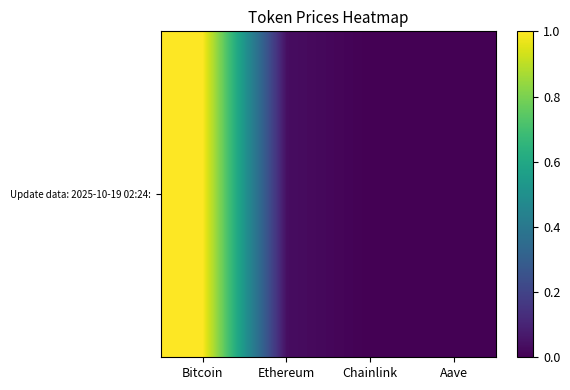

Reading left to right, what are all the values shown in this chart?

Bitcoin=1.0	Ethereum=0.0	Chainlink=0.0	Aave=0.0